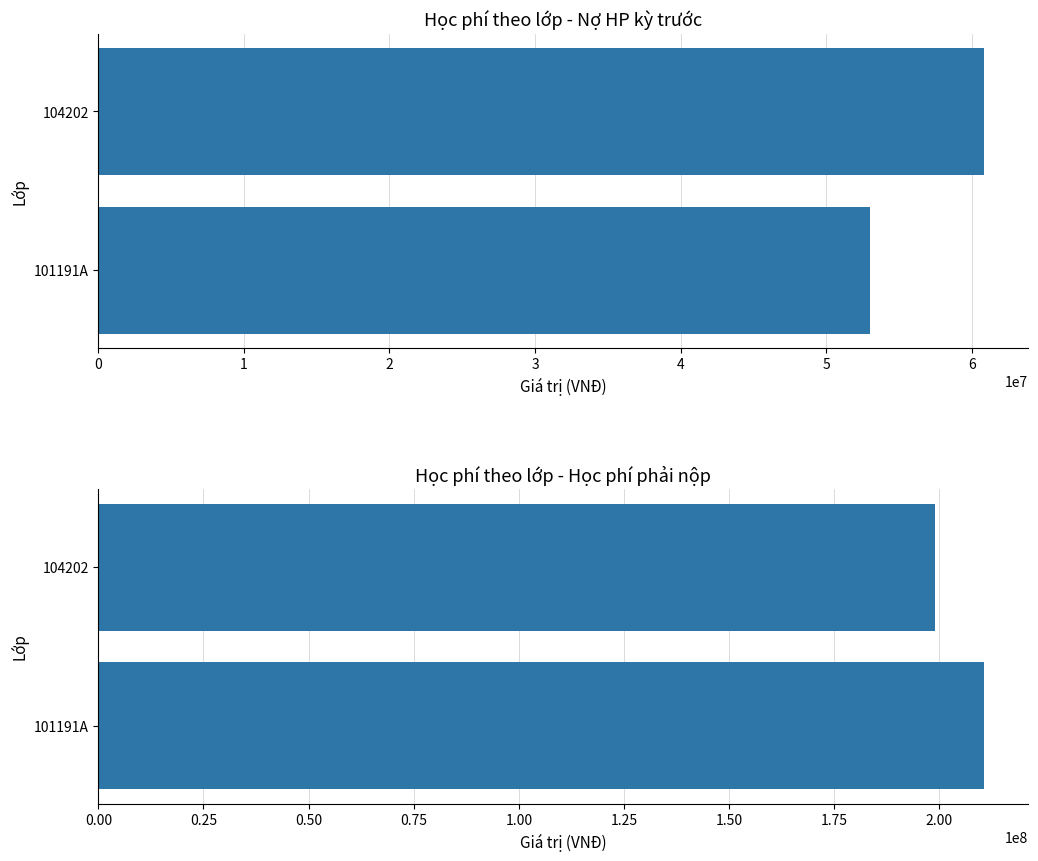

Count the number of data series in this chart.

2